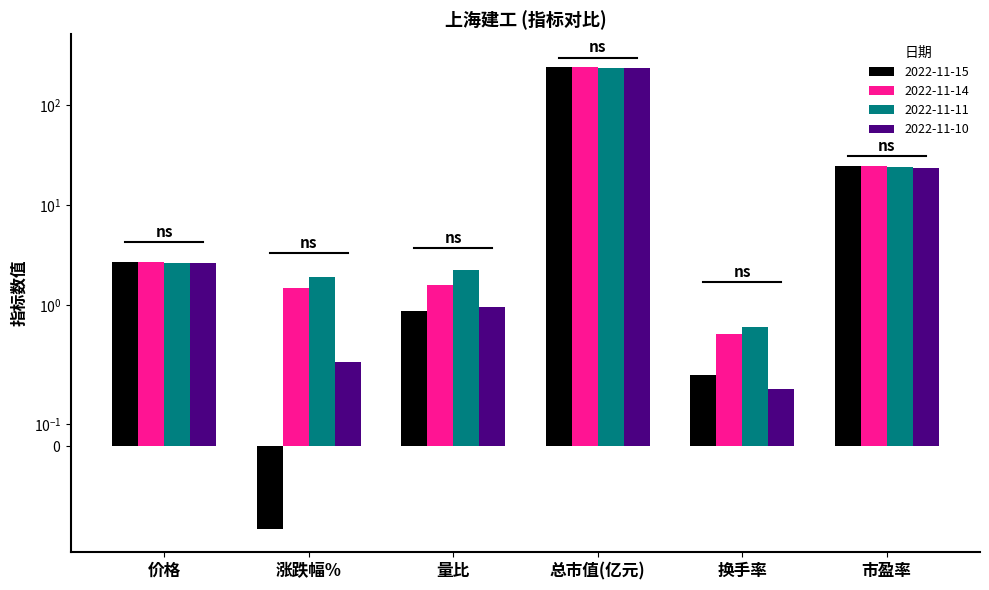

At which category is the sum across all series the highest?

总市值(亿元)